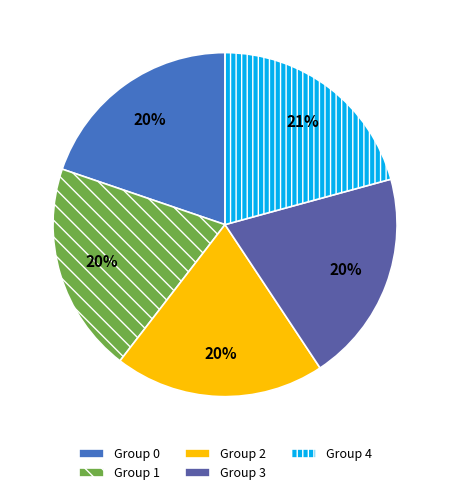

True or false: Group 4 accounts for 21% of the total.

True